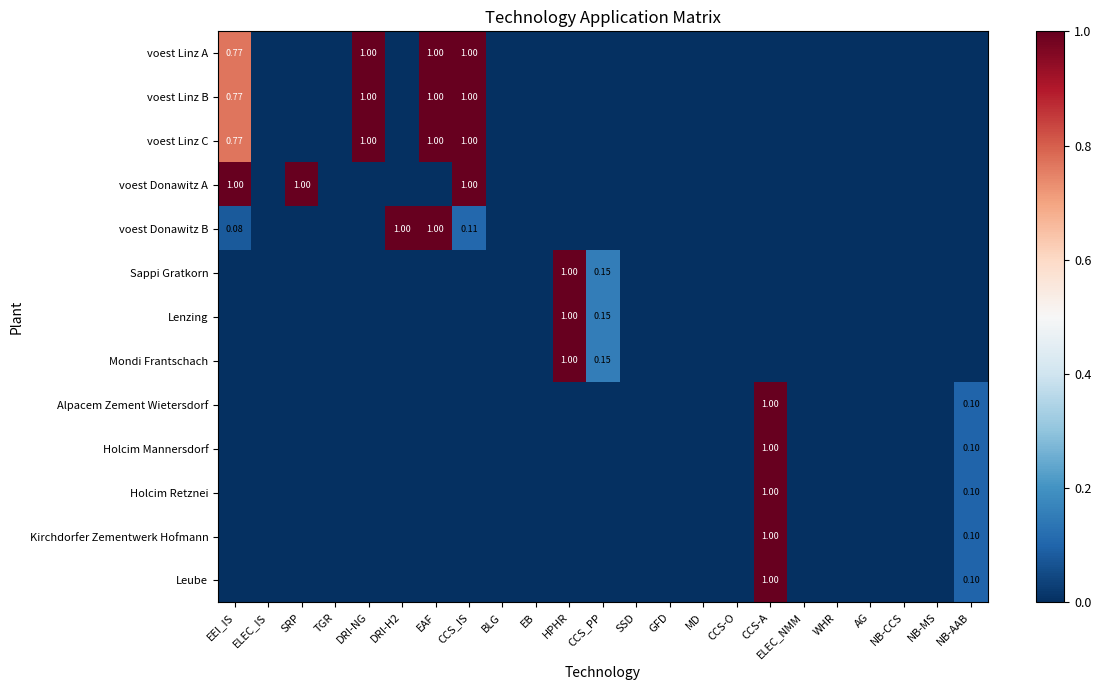

Is it true that Leube equals 0.2 at NB-AAB?

False